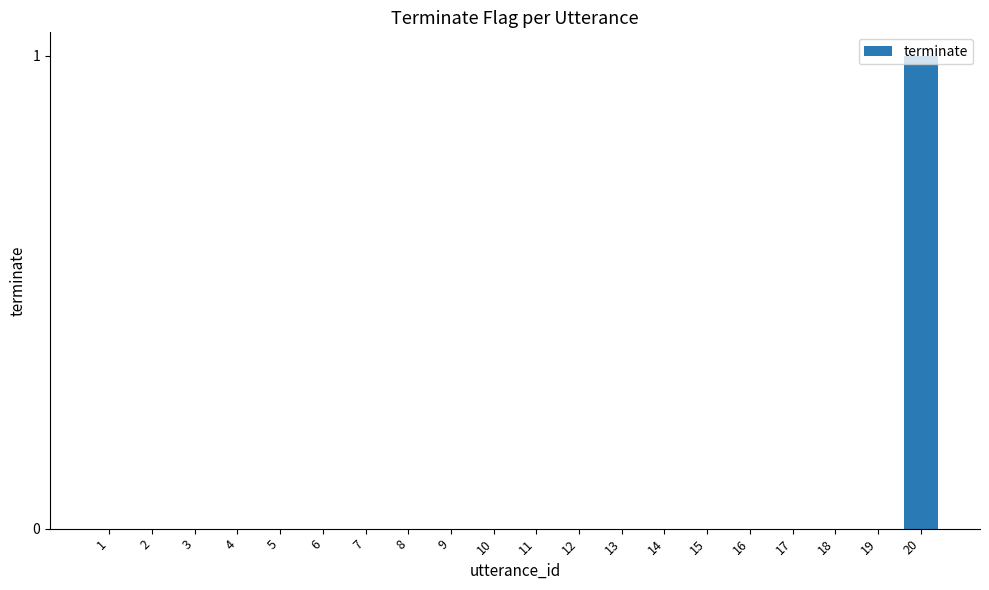

The chart shows a value of -1 at 16. True or false?

False